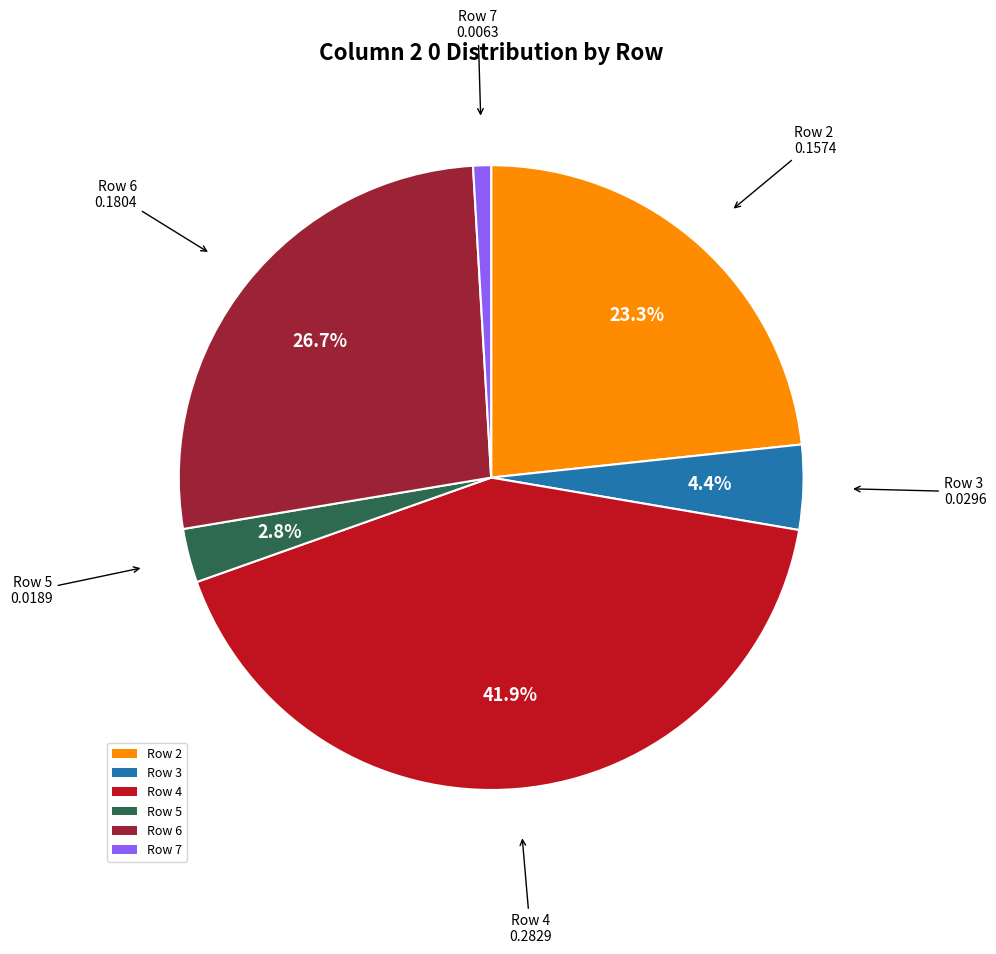

To the nearest percent, what is the average slice percentage?

17%